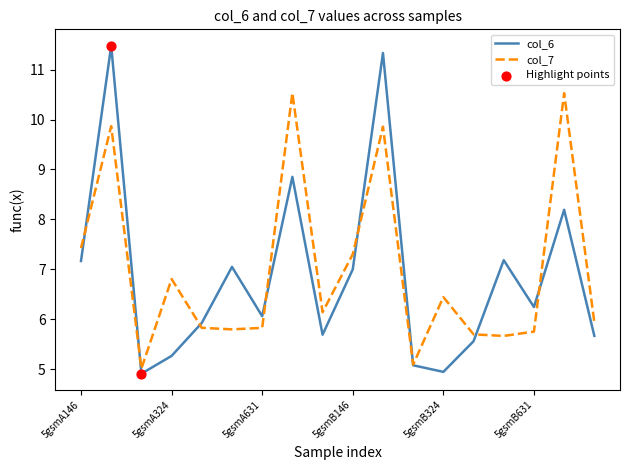

Which series has the largest range (max minus min)?

col_6